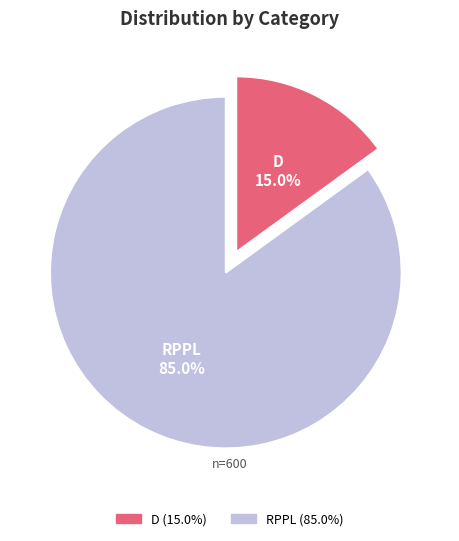

Which slice is the smallest?

D